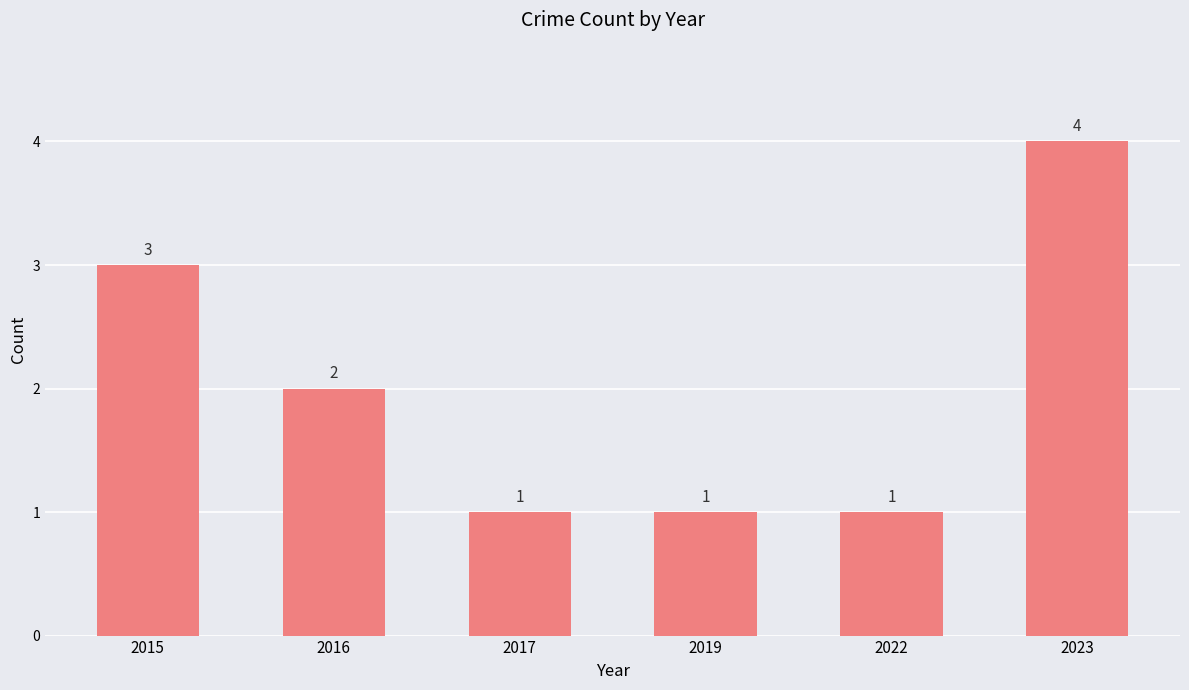

Which category has the highest value across all series?

2023